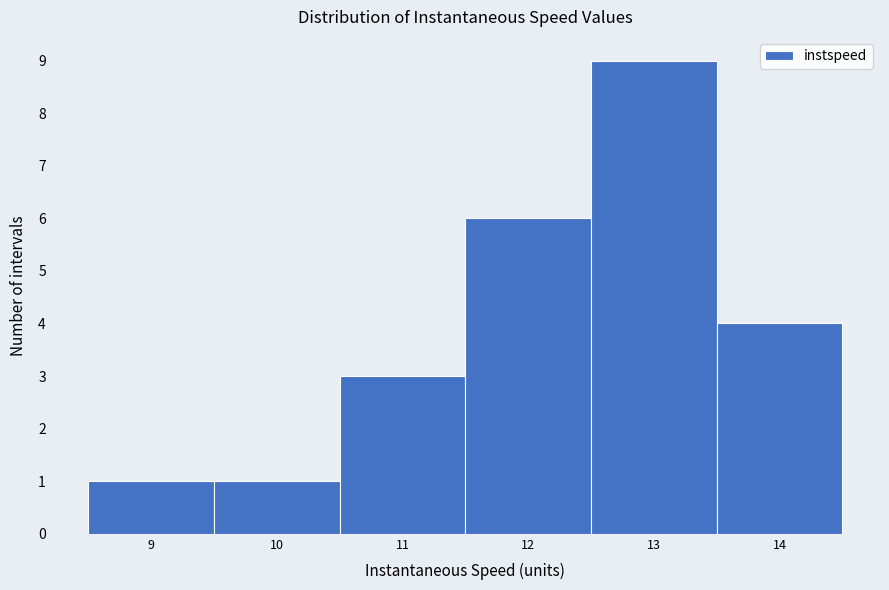

Reading left to right, what are all the values shown in this chart?

9=1	10=1	11=3	12=6	13=9	14=4